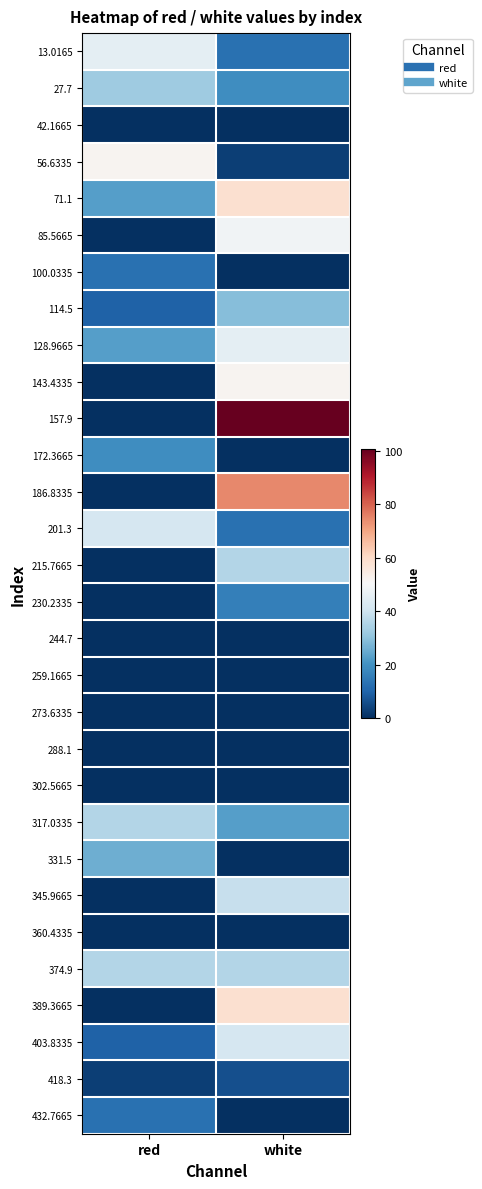

How many data points does each series have?

2